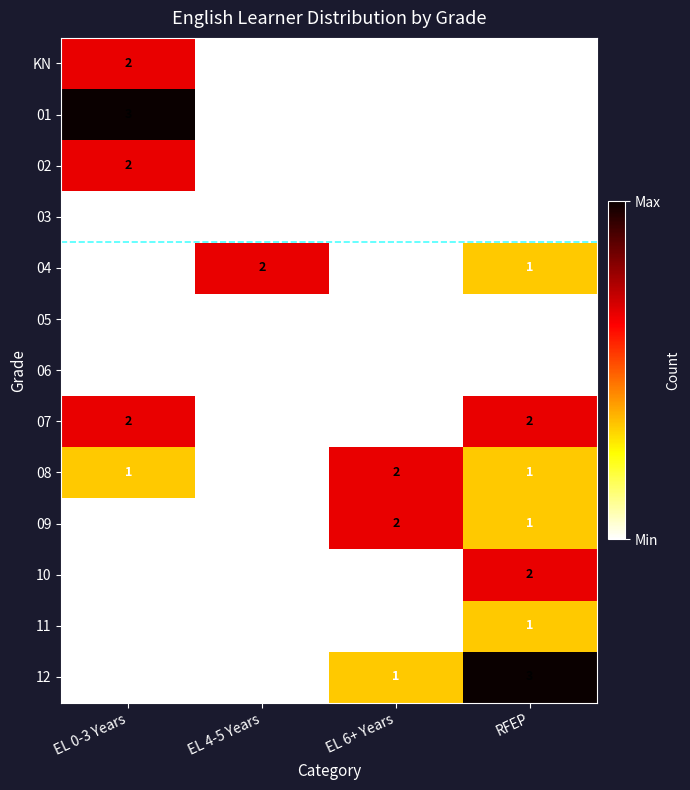

Count the number of categories in the chart.

4